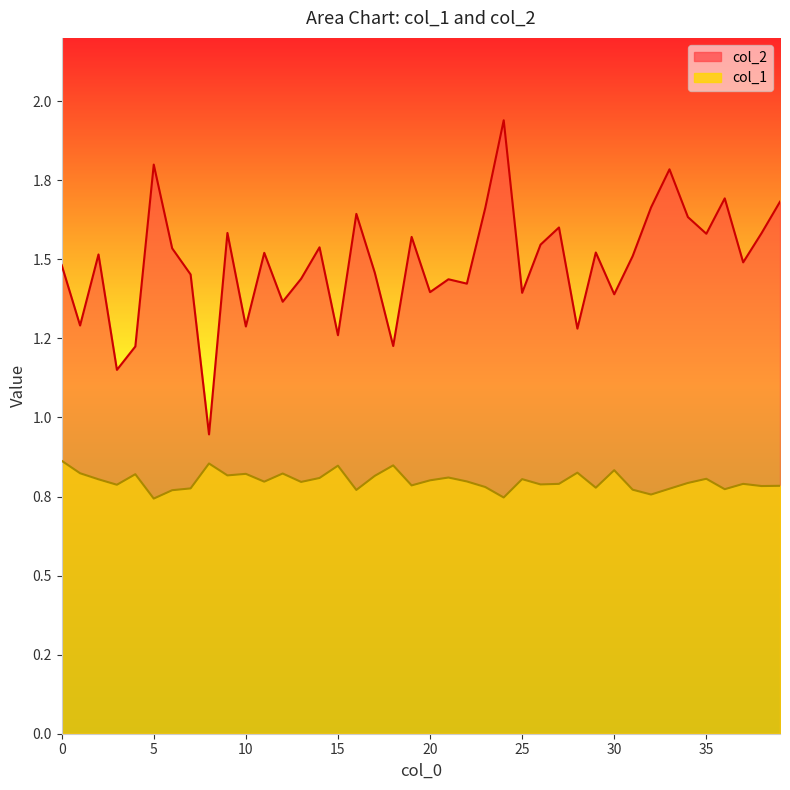

Where is col_1 nearest to the value 0?

5